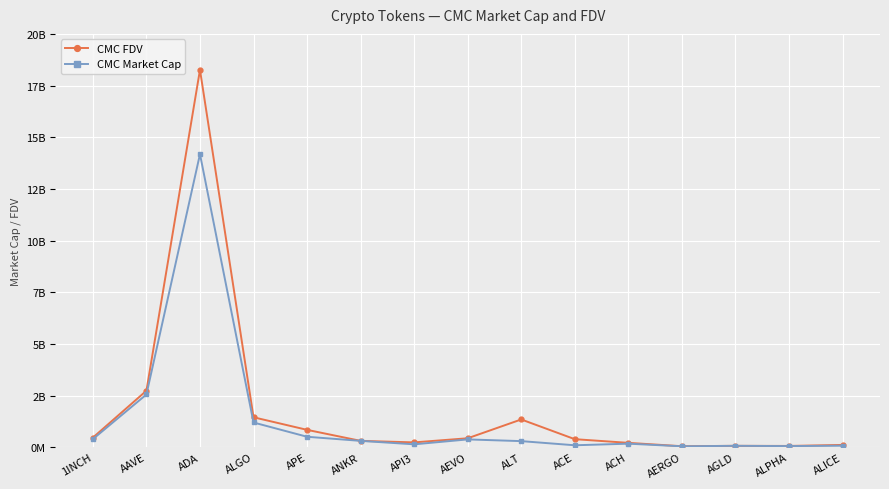

Does the chart have visible grid lines?

Yes